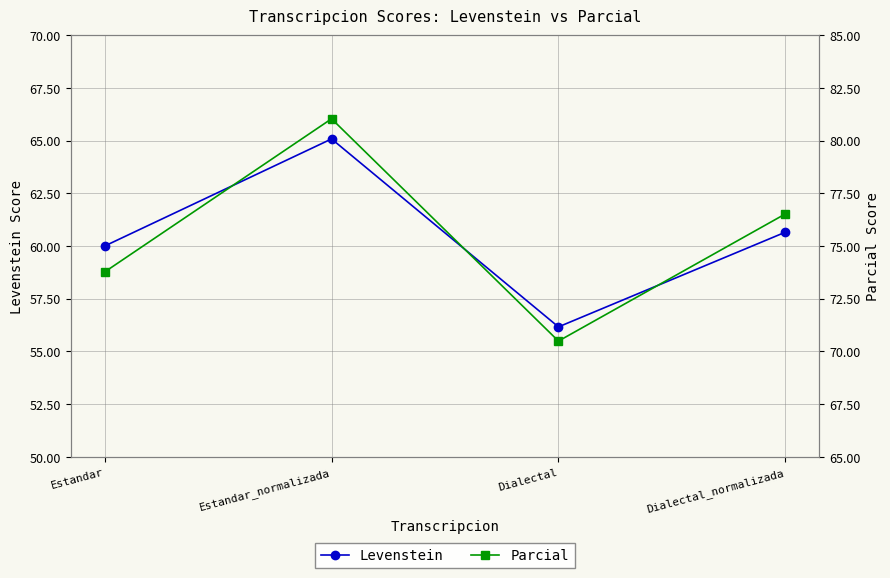

The value of Levenstein at Estandar is 60.0. True or false?

True